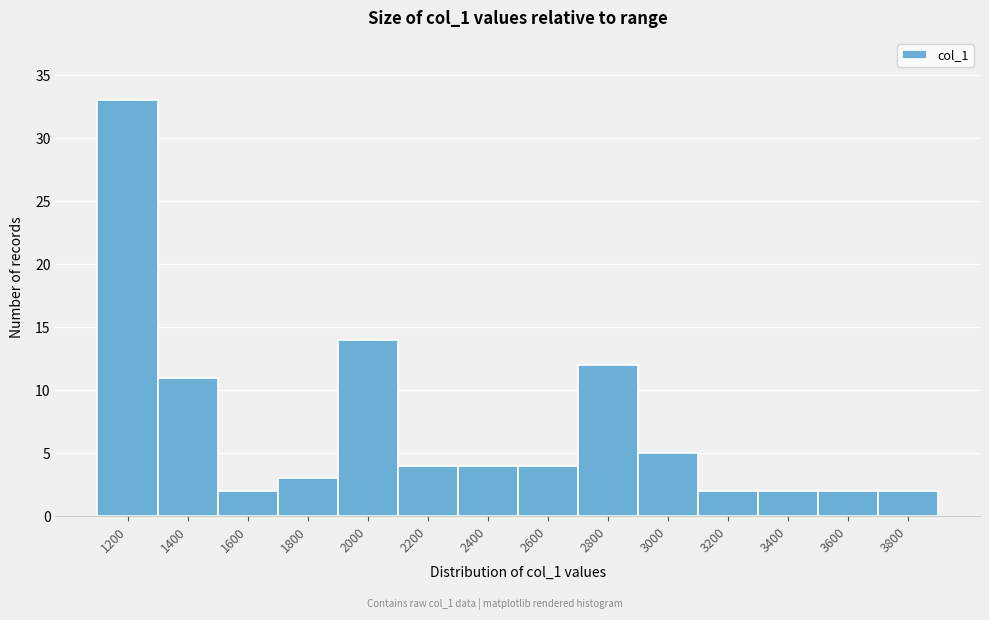

Reading right to left, list all the values displayed in this chart.

3800=2	3600=2	3400=2	3200=2	3000=5	2800=12	2600=4	2400=4	2200=4	2000=14	1800=3	1600=2	1400=11	1200=33